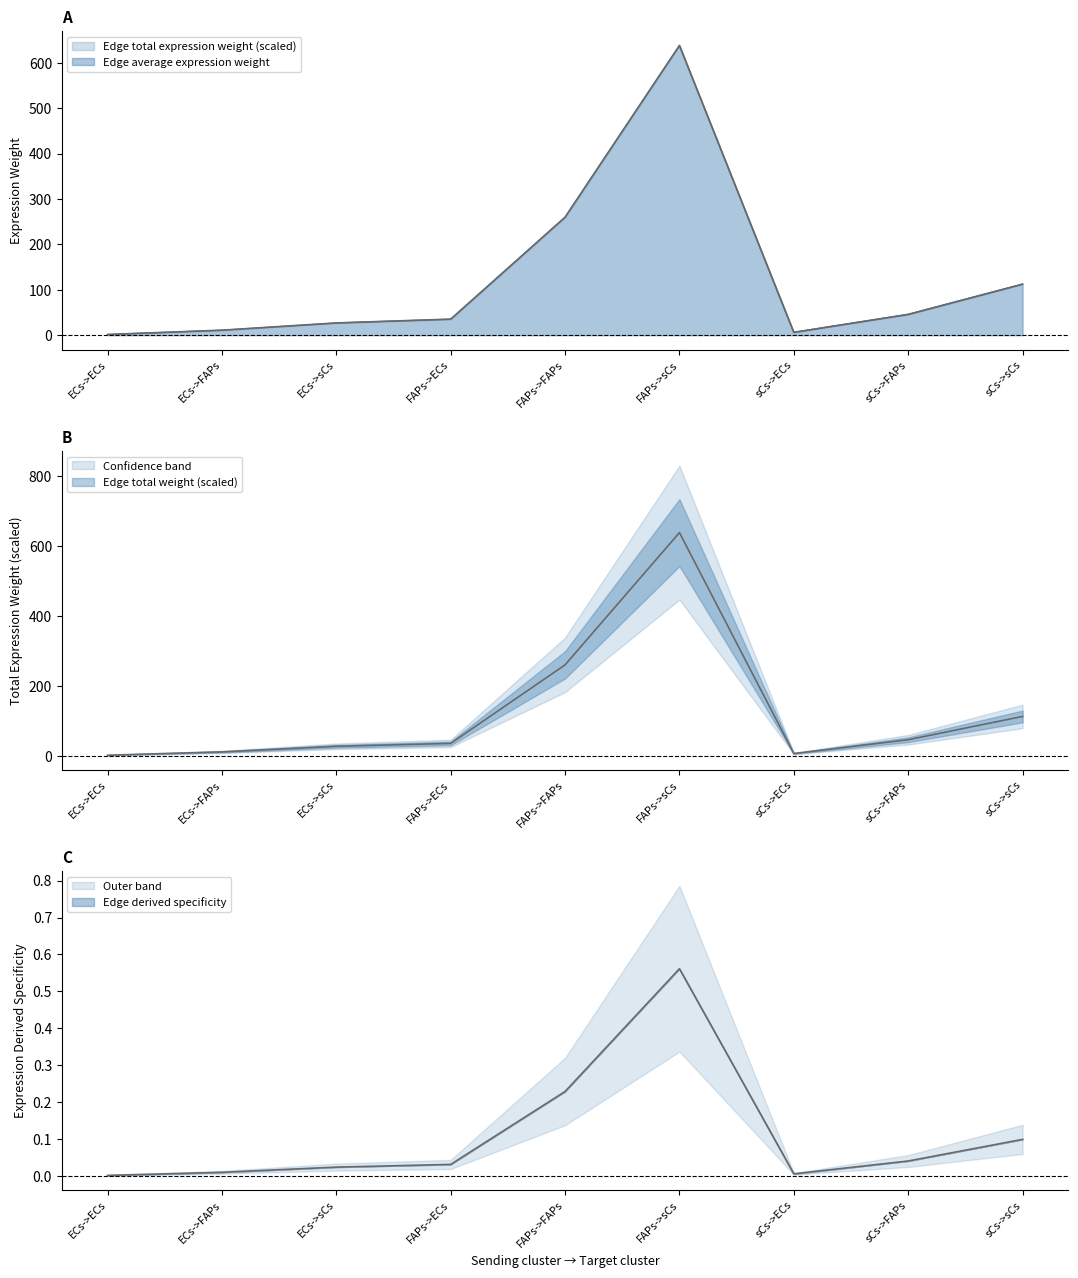

True or false: Edge average expression weight has more than 2 points higher than both neighbors.

False